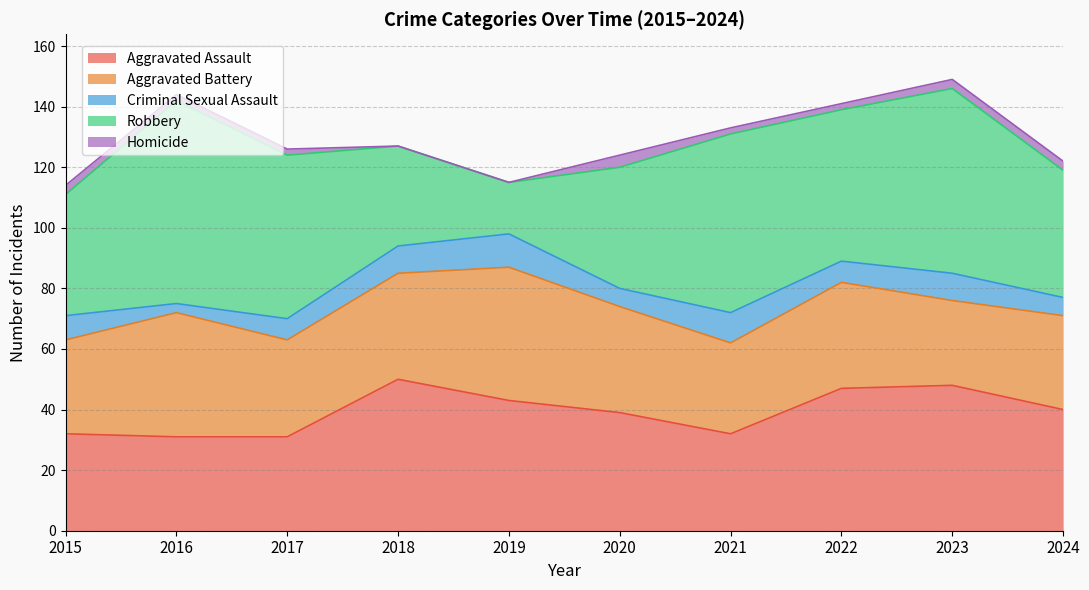

What is the difference between the Aggravated Battery values at 2015 and 2018?

4